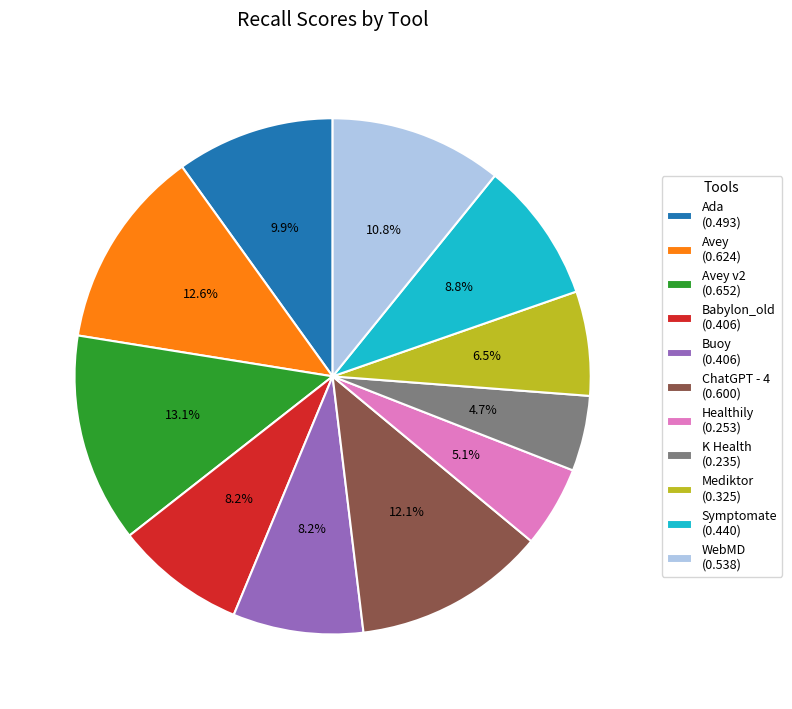

Combined, do Avey v2 (0.652) and K Health (0.235) account for over 50%?

No